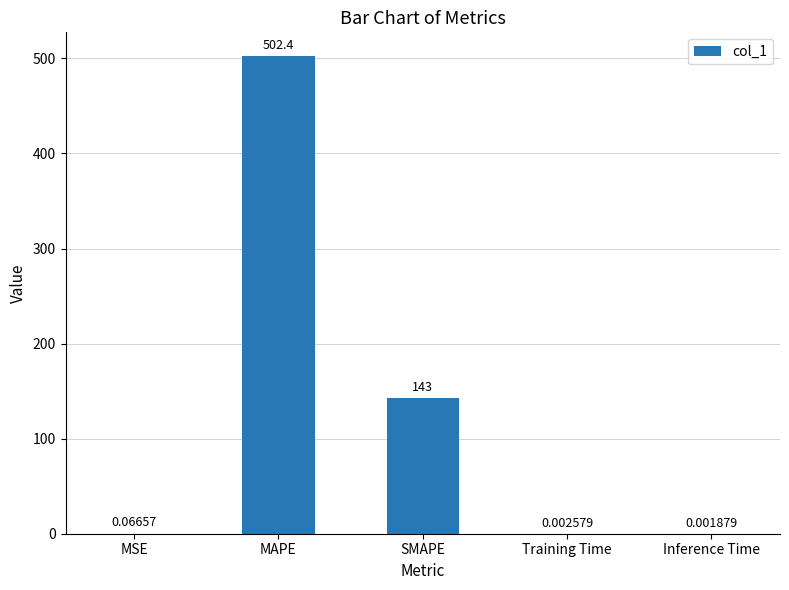

What is the greatest value displayed?

502.4